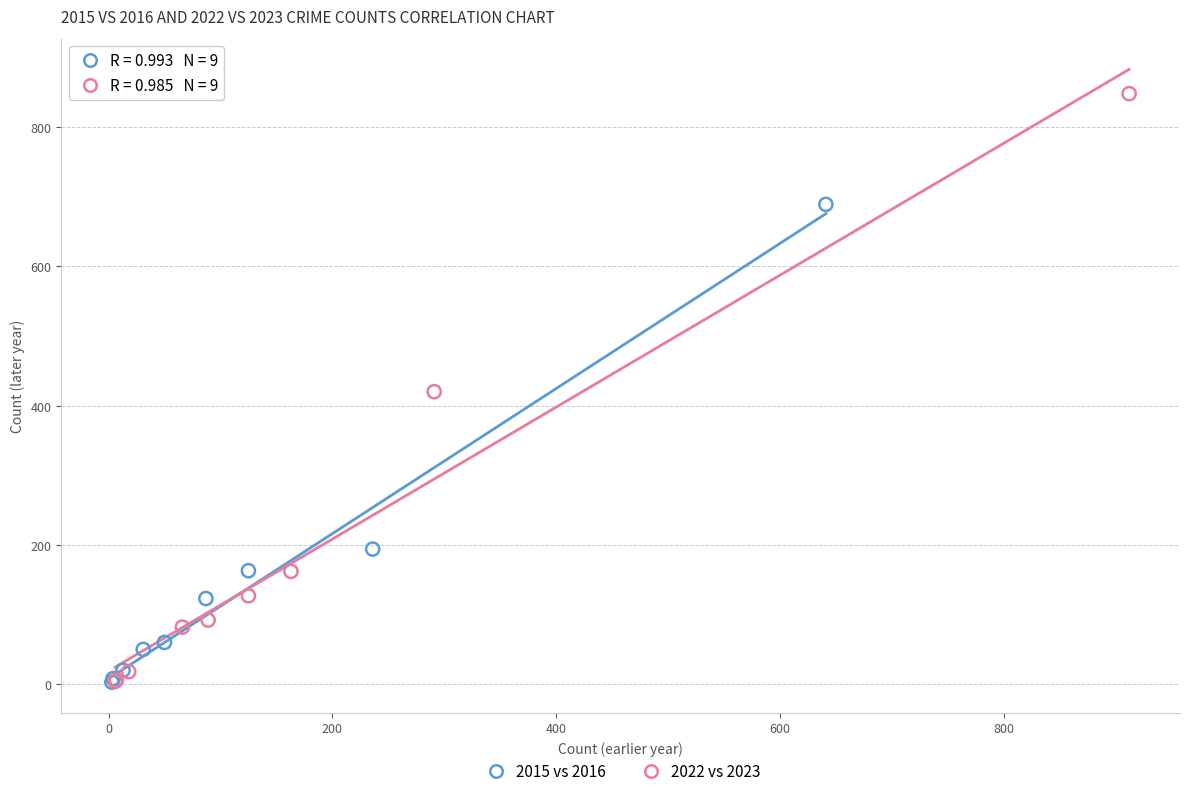

Which series reaches the maximum Y coordinate?

2022 vs 2023